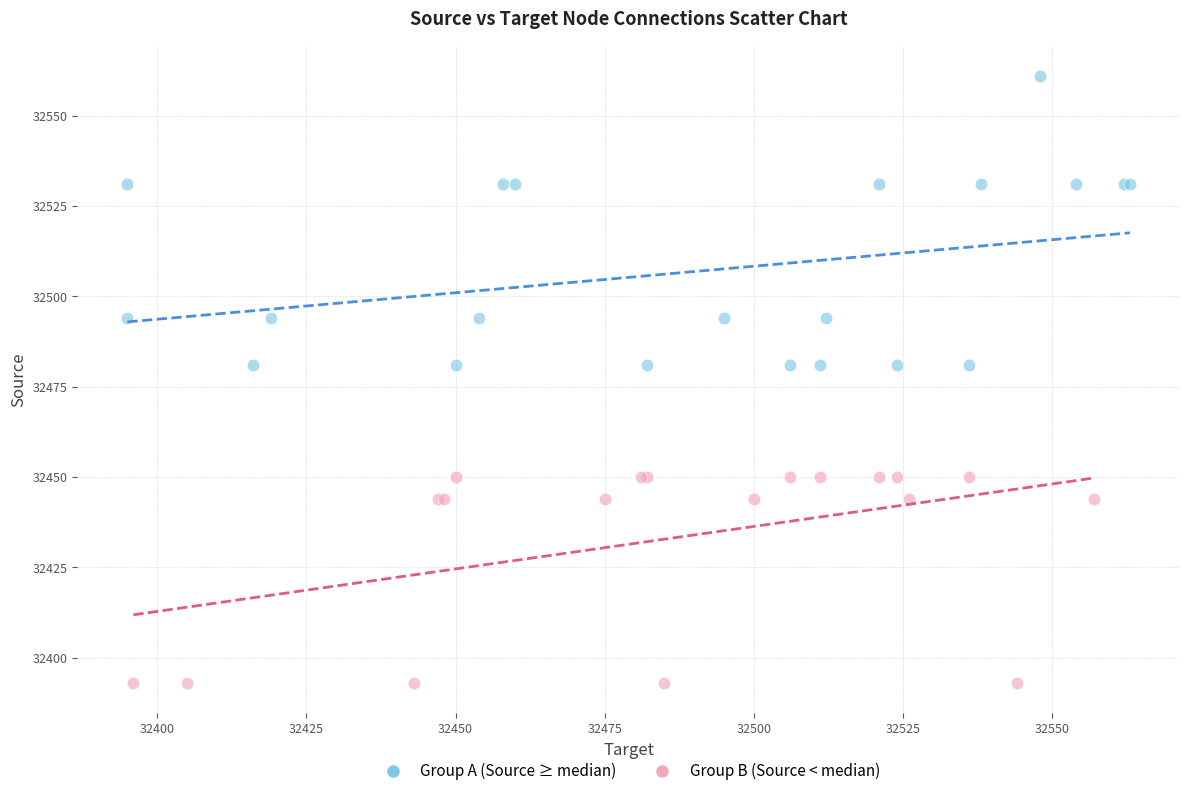

Which series reaches the minimum Y coordinate?

Group B (Source < median)